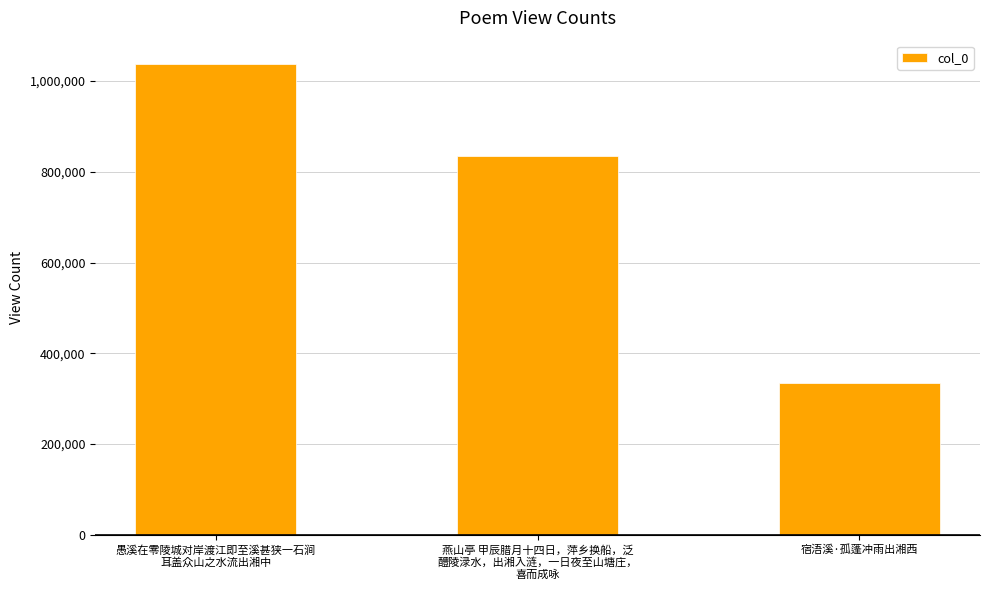

How many bars are there in total?

3